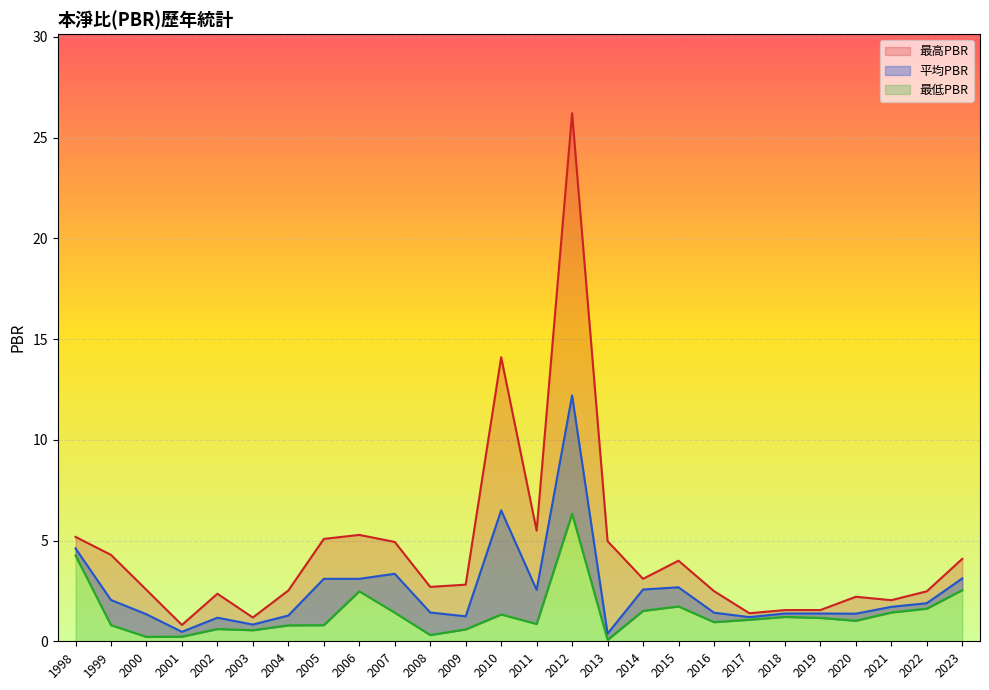

Reading right to left, extract all data points from this chart.

最高PBR: 2023=4.1	2022=2.5	2021=2.0	2020=2.2	2019=1.6	2018=1.6	2017=1.4	2016=2.5	2015=4.0	2014=3.1	2013=5.0	2012=26.2	2011=5.5	2010=14.1	2009=2.8	2008=2.7	2007=4.9	2006=5.3	2005=5.1	2004=2.5	2003=1.2	2002=2.4	2001=0.8	2000=2.5	1999=4.3	1998=5.2
最低PBR: 2023=2.5	2022=1.6	2021=1.4	2020=1.0	2019=1.2	2018=1.2	2017=1.1	2016=0.9	2015=1.7	2014=1.5	2013=0.1	2012=6.3	2011=0.9	2010=1.3	2009=0.6	2008=0.3	2007=1.4	2006=2.5	2005=0.8	2004=0.8	2003=0.6	2002=0.6	2001=0.2	2000=0.2	1999=0.8	1998=4.3
平均PBR: 2023=3.1	2022=1.9	2021=1.7	2020=1.4	2019=1.4	2018=1.4	2017=1.2	2016=1.4	2015=2.7	2014=2.6	2013=0.4	2012=12.2	2011=2.5	2010=6.5	2009=1.2	2008=1.4	2007=3.4	2006=3.1	2005=3.1	2004=1.3	2003=0.8	2002=1.2	2001=0.5	2000=1.3	1999=2.0	1998=4.6